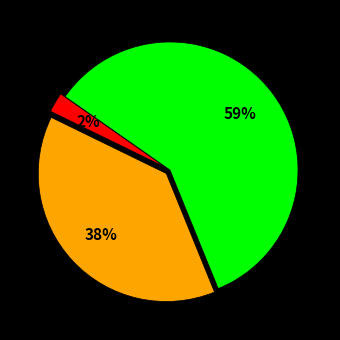

How many segments does this pie chart have?

3